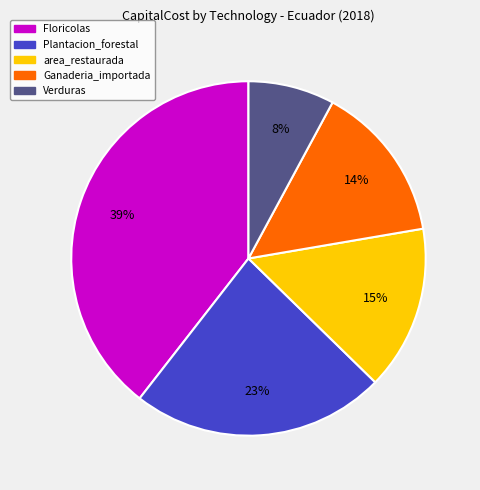

Count the number of slices in the pie.

5